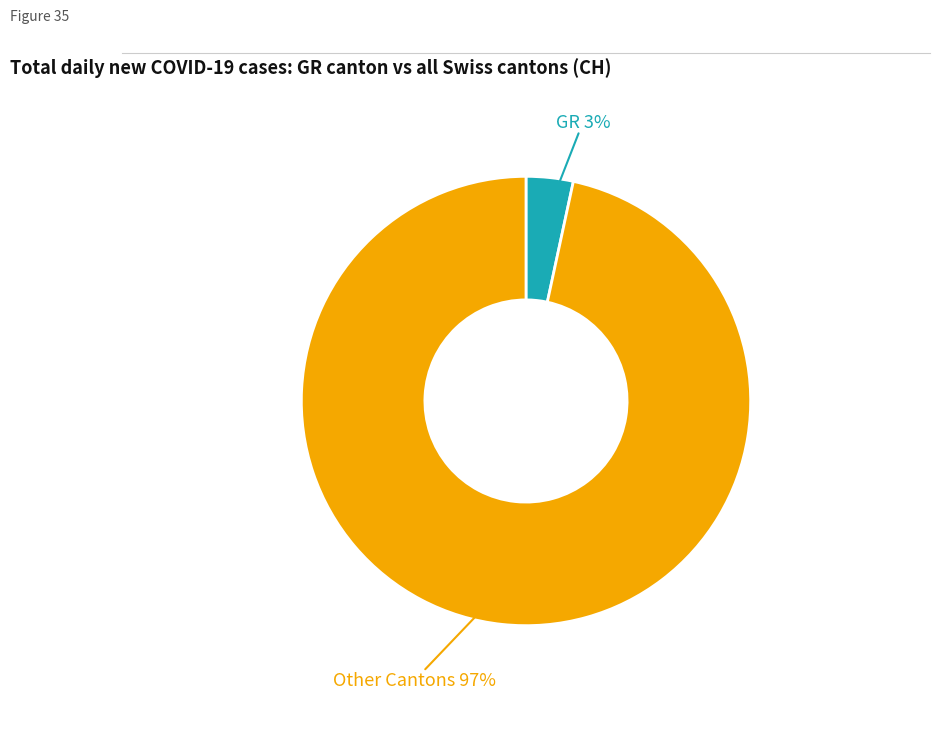

Is there a majority slice in this chart?

Yes